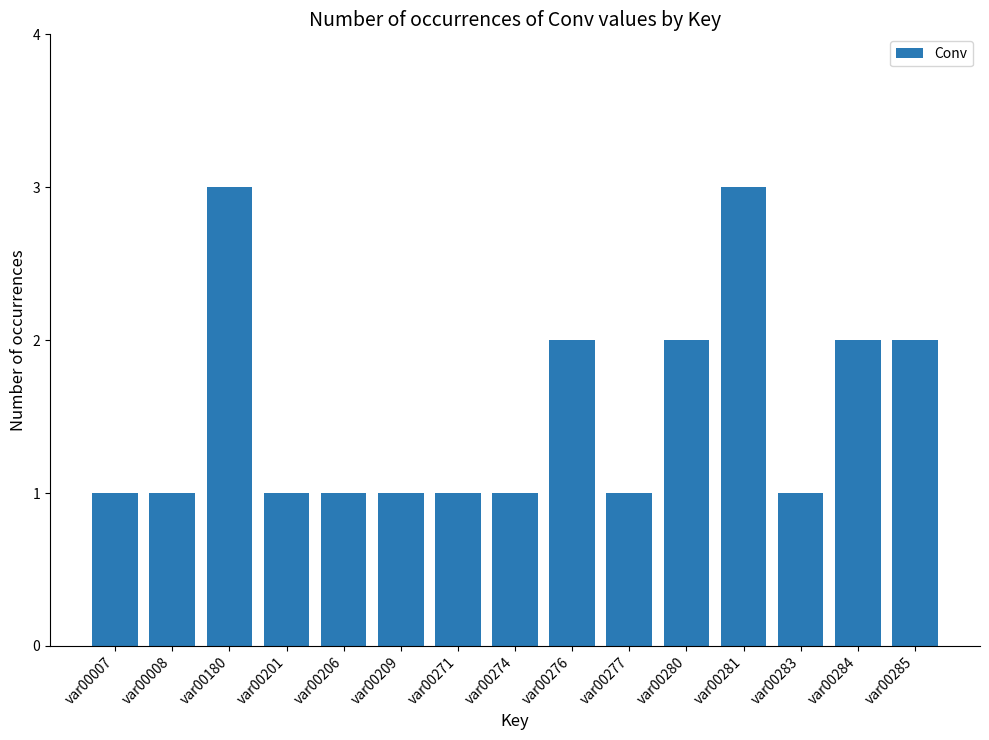

The chart shows a value of 2 at var00201. True or false?

False